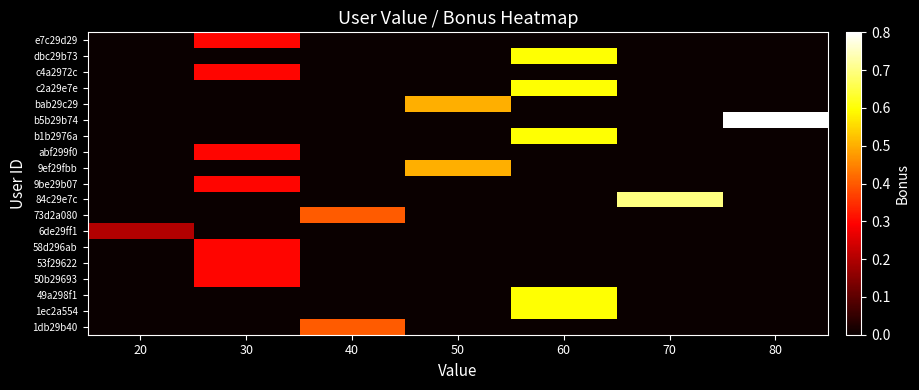

Count the number of data series in this chart.

19